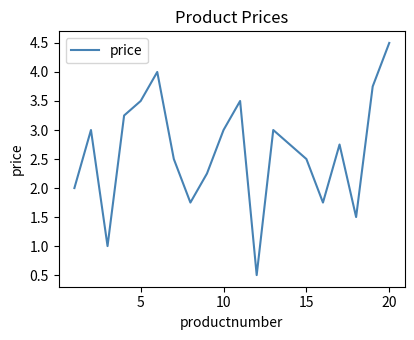

What is the greatest value displayed?

4.5